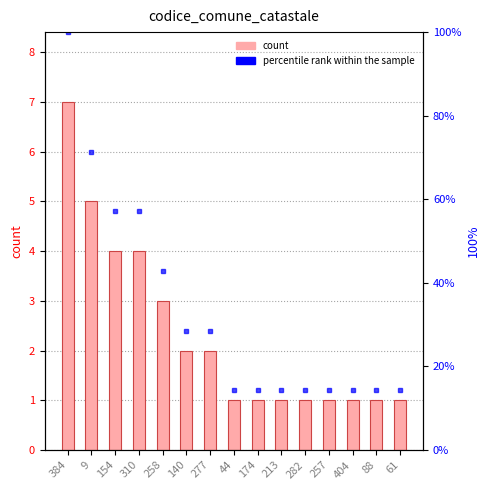

What is the value of the percentile rank within the sample bar at the 1st from the left?

100.0